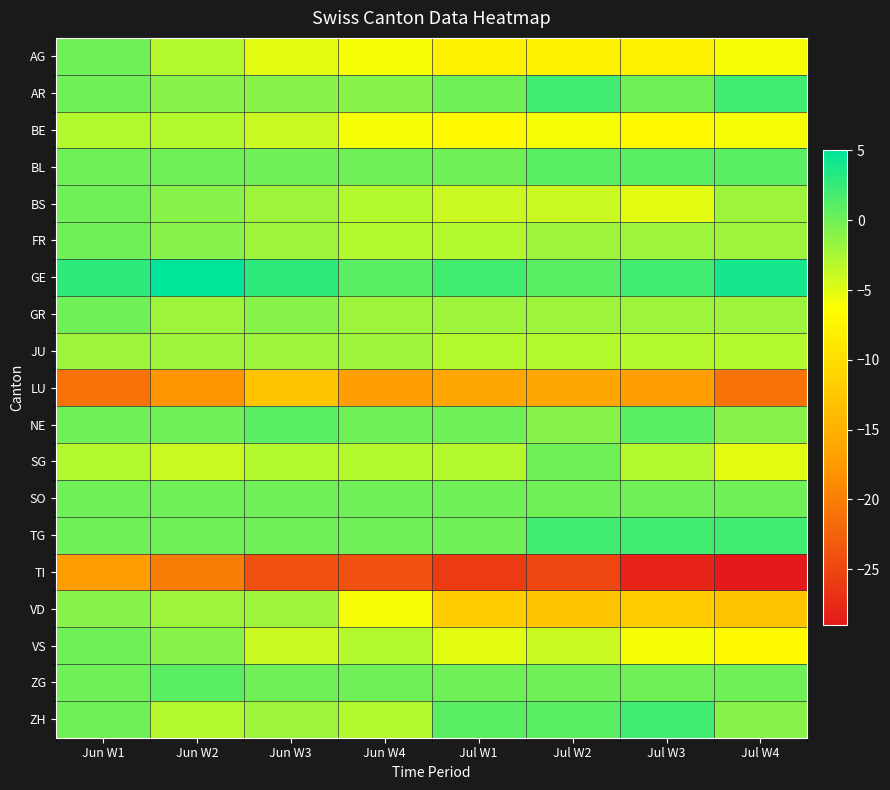

Between Jul W1 and Jul W2, which is larger?

Jul W1